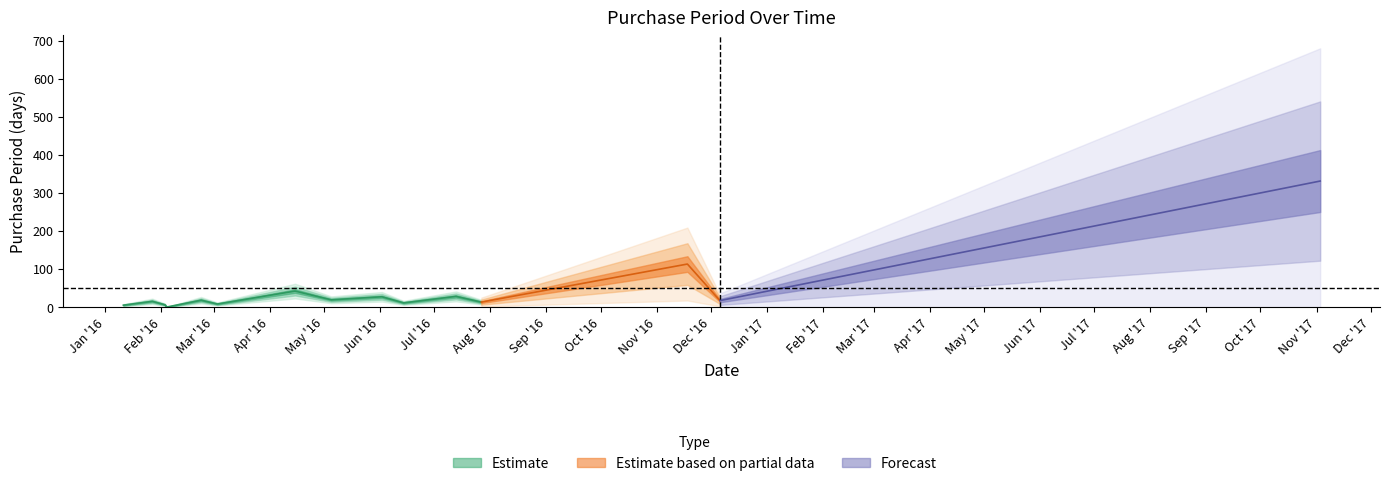

What is the label of the 8th point from the right?

2016-05-05